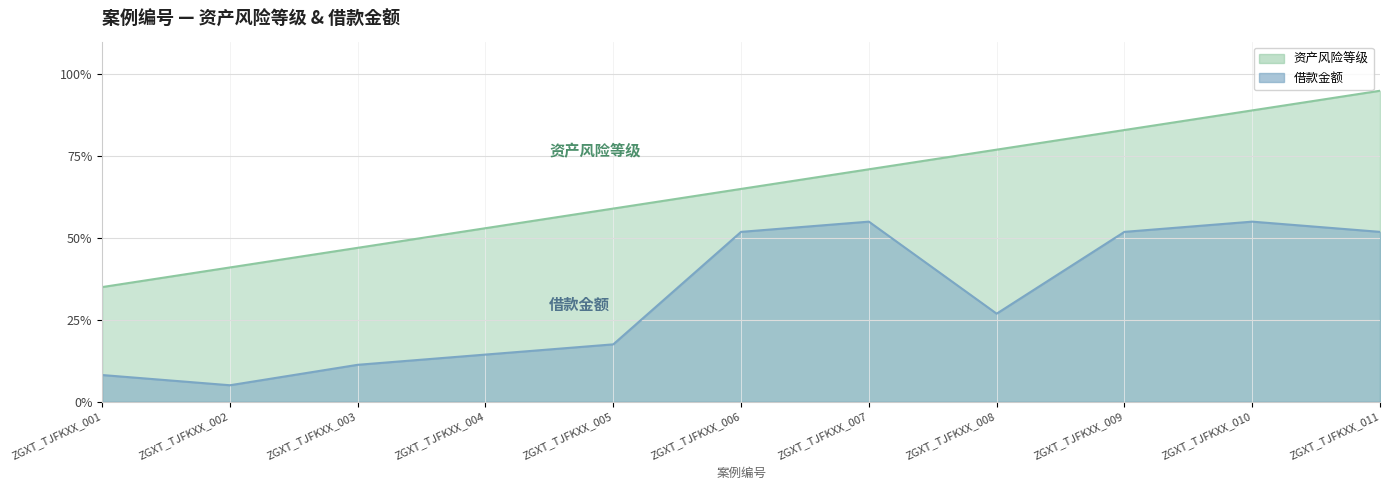

True or false: 资产风险等级 and 借款金额 cross at least once.

False